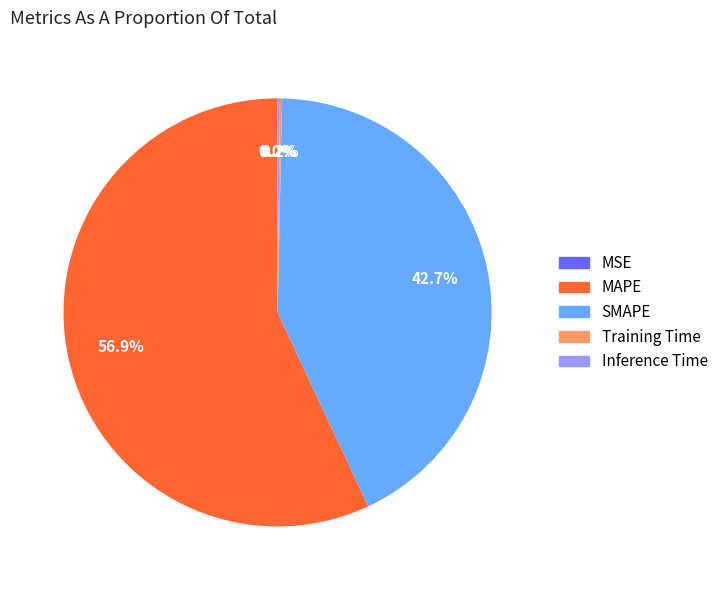

How much of the chart is everything except MAPE?

43.1%